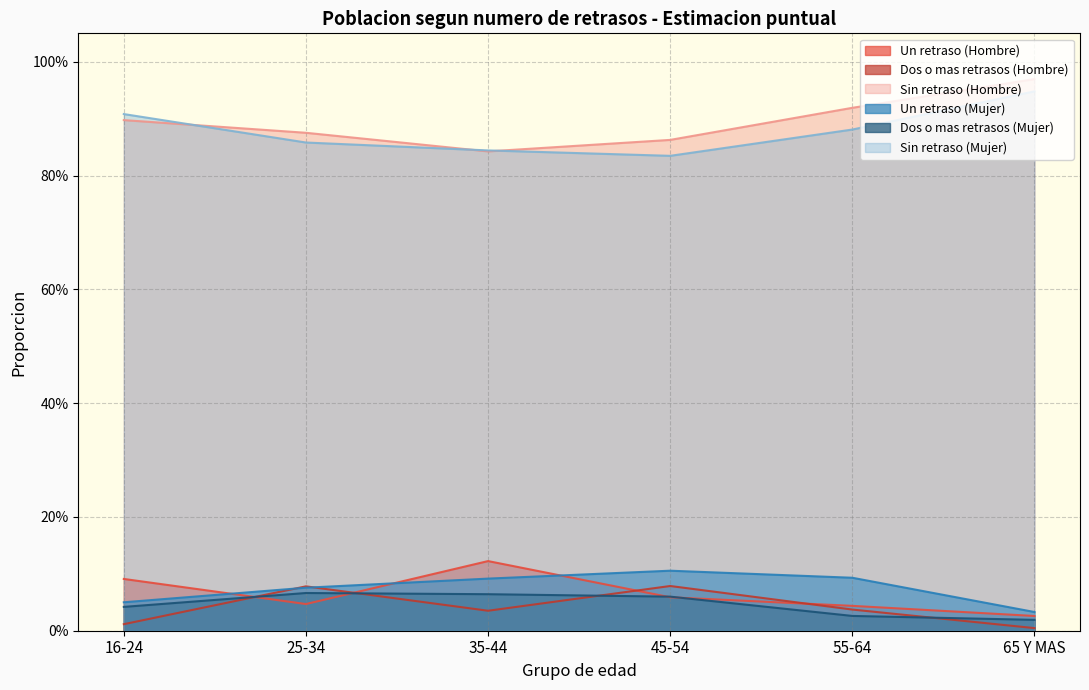

Reading left to right, what are all the values shown in this chart?

Un retraso (Hombre): 16-24=0.1	25-34=0.0	35-44=0.1	45-54=0.1	55-64=0.0	65 Y MAS=0.0
Dos o mas retrasos (Hombre): 16-24=0.0	25-34=0.1	35-44=0.0	45-54=0.1	55-64=0.0	65 Y MAS=0.0
Sin retraso (Hombre): 16-24=0.9	25-34=0.9	35-44=0.8	45-54=0.9	55-64=0.9	65 Y MAS=1.0
Un retraso (Mujer): 16-24=0.1	25-34=0.1	35-44=0.1	45-54=0.1	55-64=0.1	65 Y MAS=0.0
Dos o mas retrasos (Mujer): 16-24=0.0	25-34=0.1	35-44=0.1	45-54=0.1	55-64=0.0	65 Y MAS=0.0
Sin retraso (Mujer): 16-24=0.9	25-34=0.9	35-44=0.8	45-54=0.8	55-64=0.9	65 Y MAS=0.9